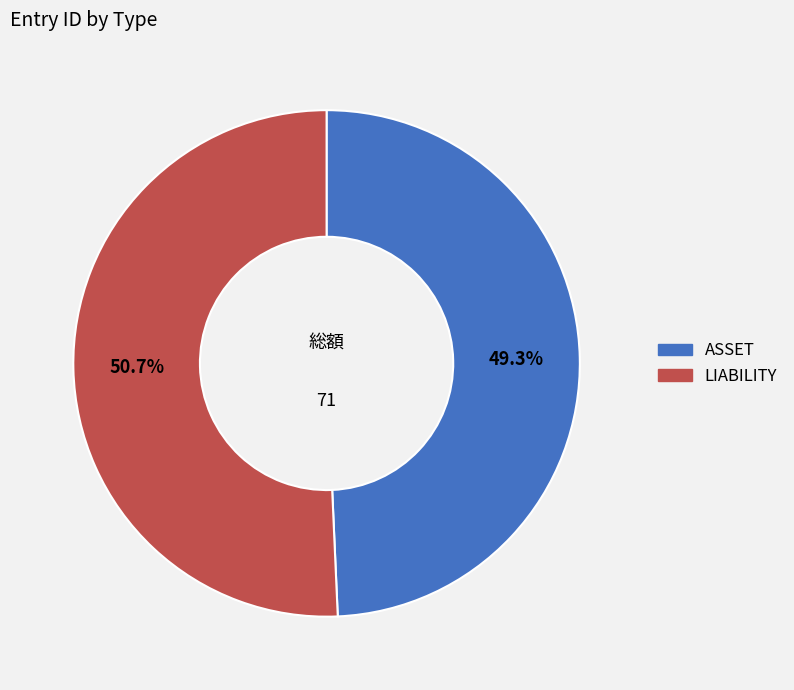

To the nearest percent, what percentage of the pie is LIABILITY?

51%